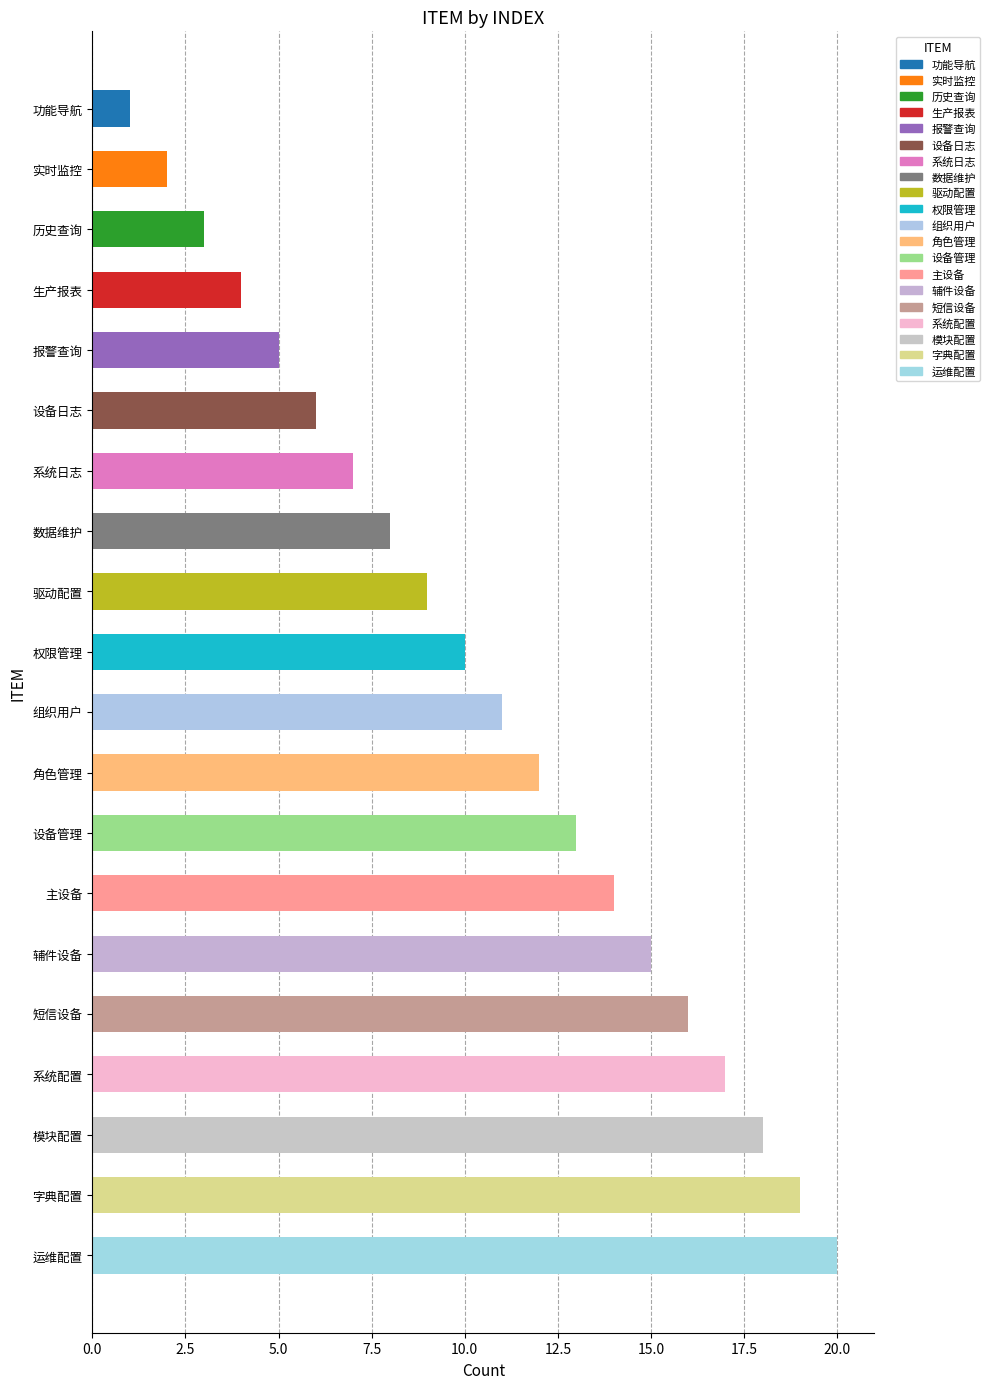

How many bars are there in total?

20